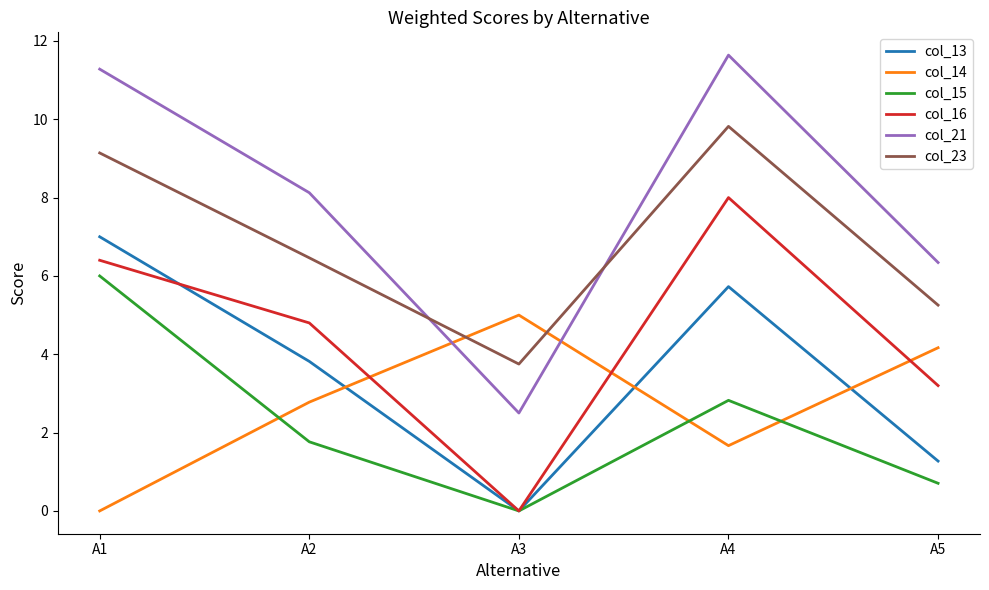

At А4, list the series in order from largest to smallest.

col_21, col_23, col_16, col_13, col_15, col_14